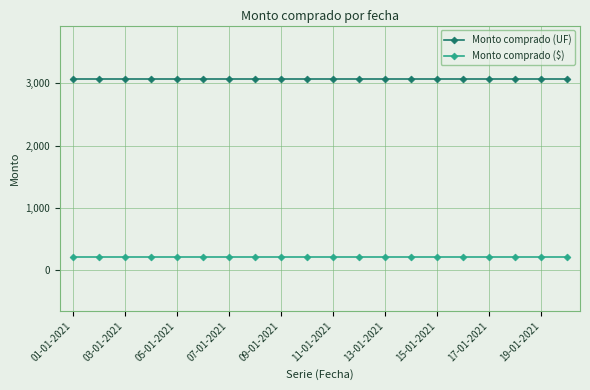

Reading left to right, what are all the values shown in this chart?

Monto comprado (UF): 3068	3068	3068	3068	3068	3068	3068	3068	3068	3068	3068	3068	3068	3068	3068	3068	3068	3068	3068	3068
Monto comprado ($): 204	204	204	204	204	204	204	204	204	204	204	204	204	204	204	204	204	204	204	204